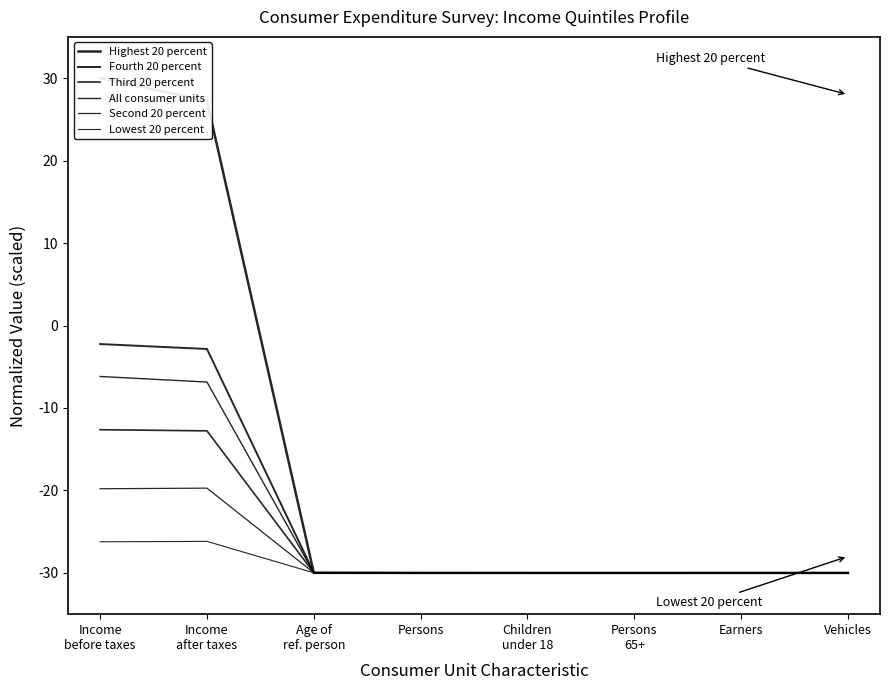

Reading left to right, what are all the values shown in this chart?

Highest 20 percent: 30.0	27.2	-30.0	-30.0	-30.0	-30.0	-30.0	-30.0
Fourth 20 percent: -2.2	-2.8	-30.0	-30.0	-30.0	-30.0	-30.0	-30.0
Third 20 percent: -12.6	-12.8	-30.0	-30.0	-30.0	-30.0	-30.0	-30.0
All consumer units: -6.2	-6.9	-30.0	-30.0	-30.0	-30.0	-30.0	-30.0
Second 20 percent: -19.8	-19.7	-30.0	-30.0	-30.0	-30.0	-30.0	-30.0
Lowest 20 percent: -26.2	-26.2	-30.0	-30.0	-30.0	-30.0	-30.0	-30.0